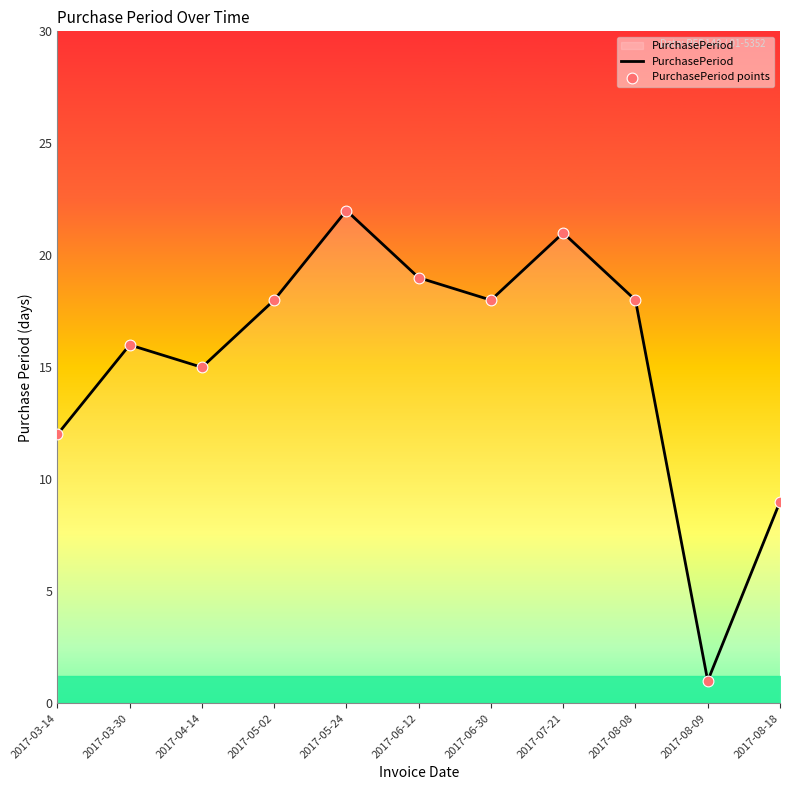

True or false: the data shows 28 at 2017-06-30.

False